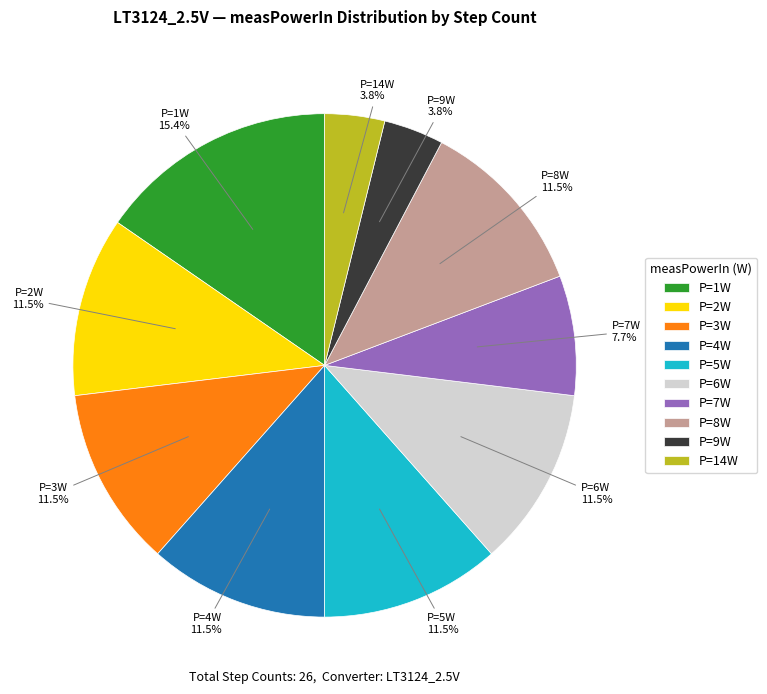

To the nearest percent, what is the average slice percentage?

10%